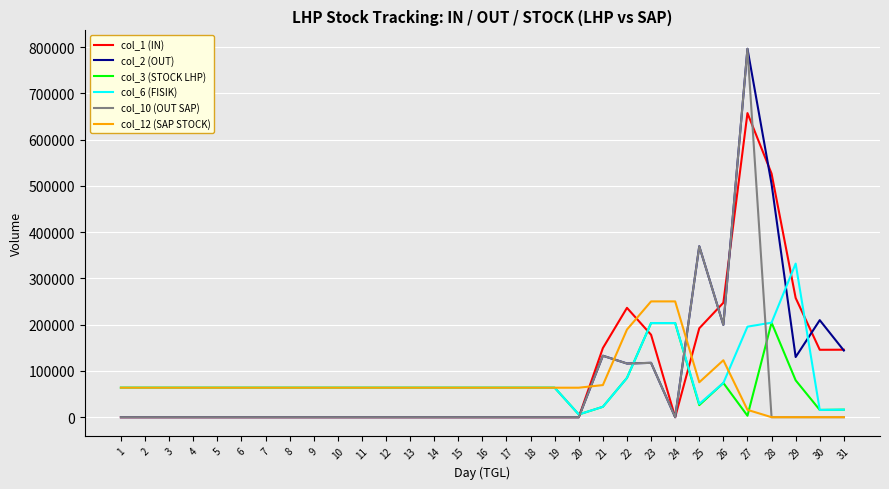

Is the value of col_6 (FISIK) at 23 greater than the value of col_3 (STOCK LHP) at 29?

Yes